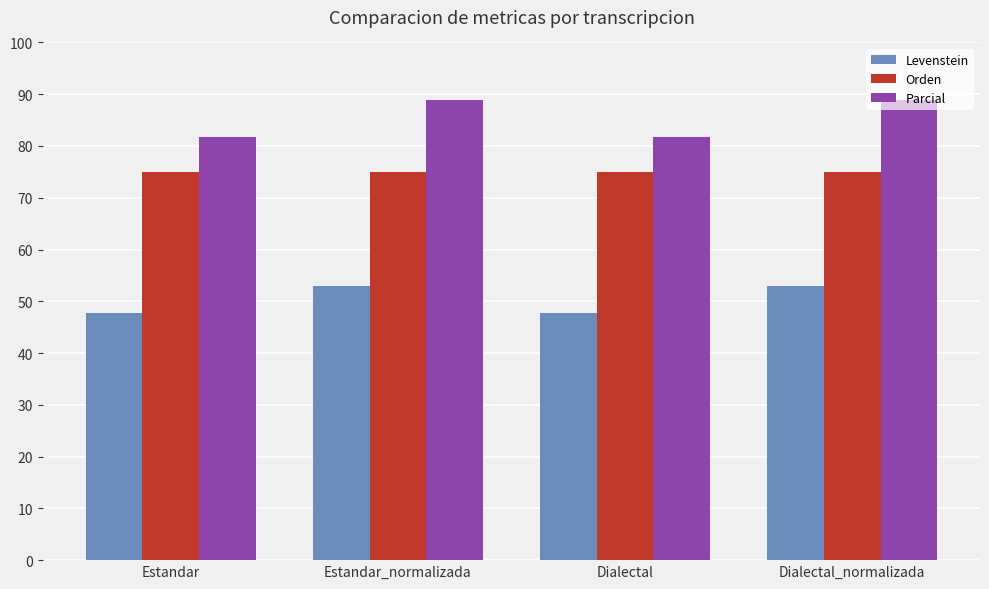

What is the label of the 1st bar from the right?

Dialectal_normalizada